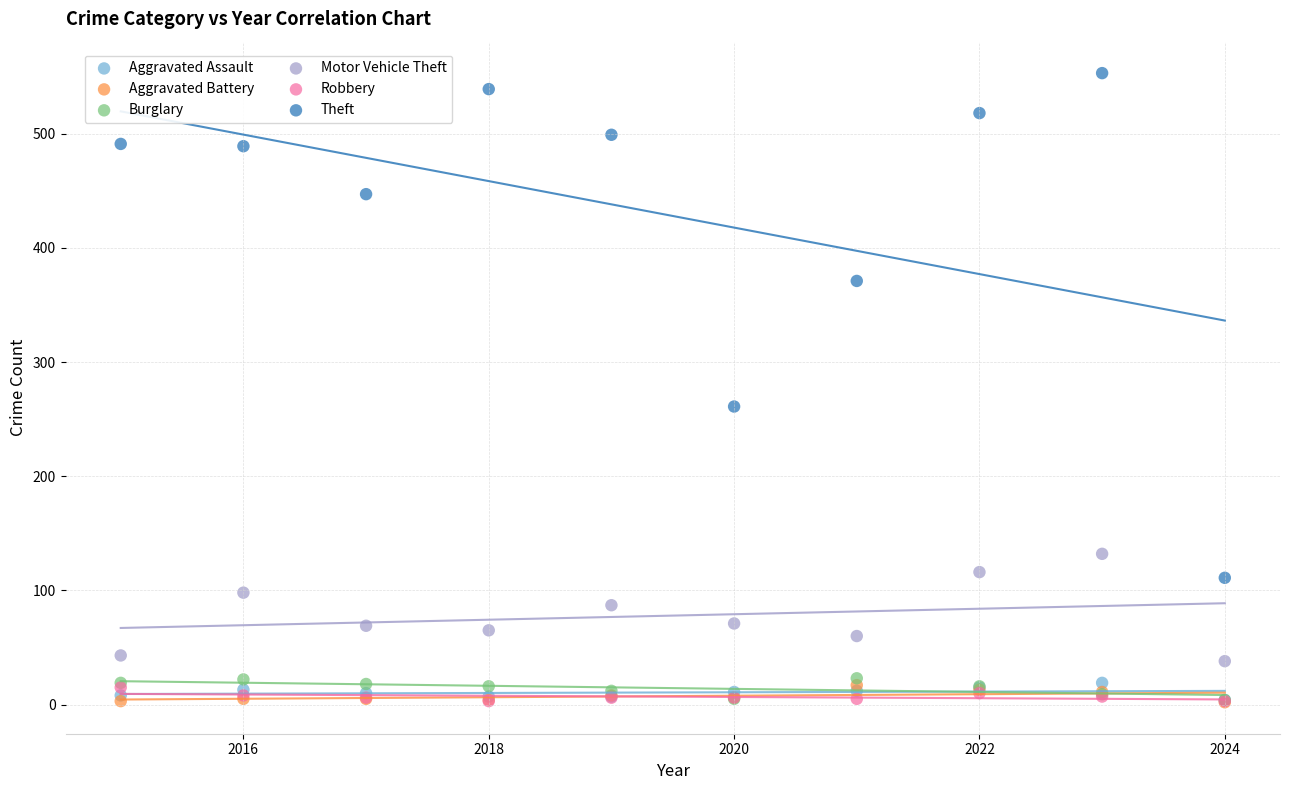

Across all series, what Y value is closest to 277?

261